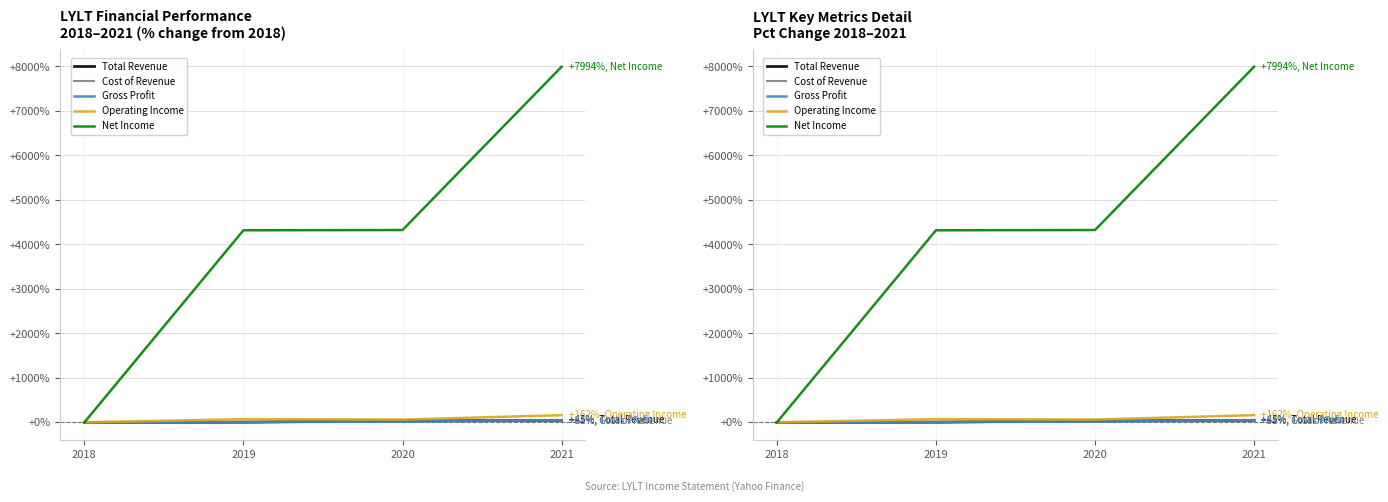

At which label does Total Revenue reach its minimum?

2018